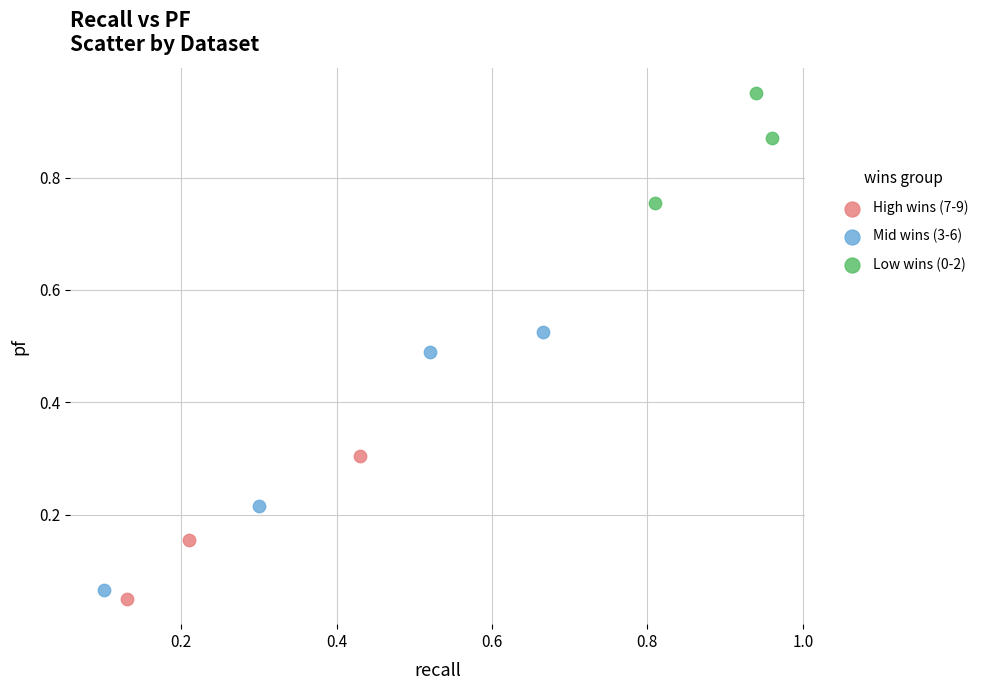

Which series reaches the minimum Y coordinate?

High wins (7-9)